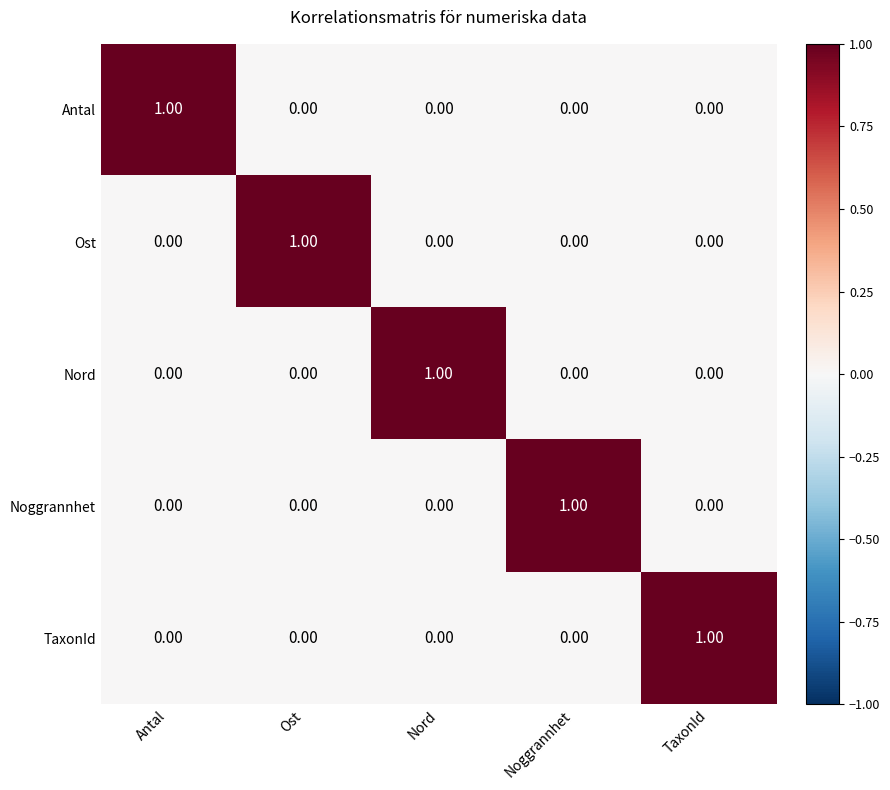

Is the value of Noggrannhet at Noggrannhet greater than the value of Ost at Noggrannhet?

Yes